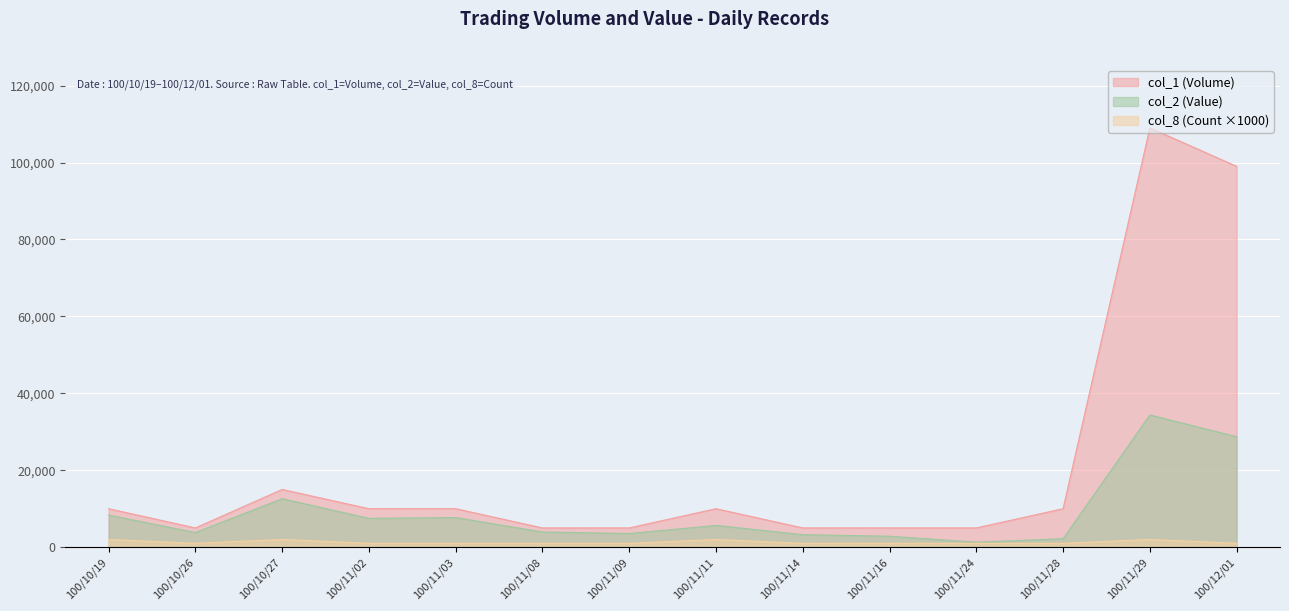

List the series in order of their peak value, lowest first.

col_8 (Count ×1000), col_2 (Value), col_1 (Volume)